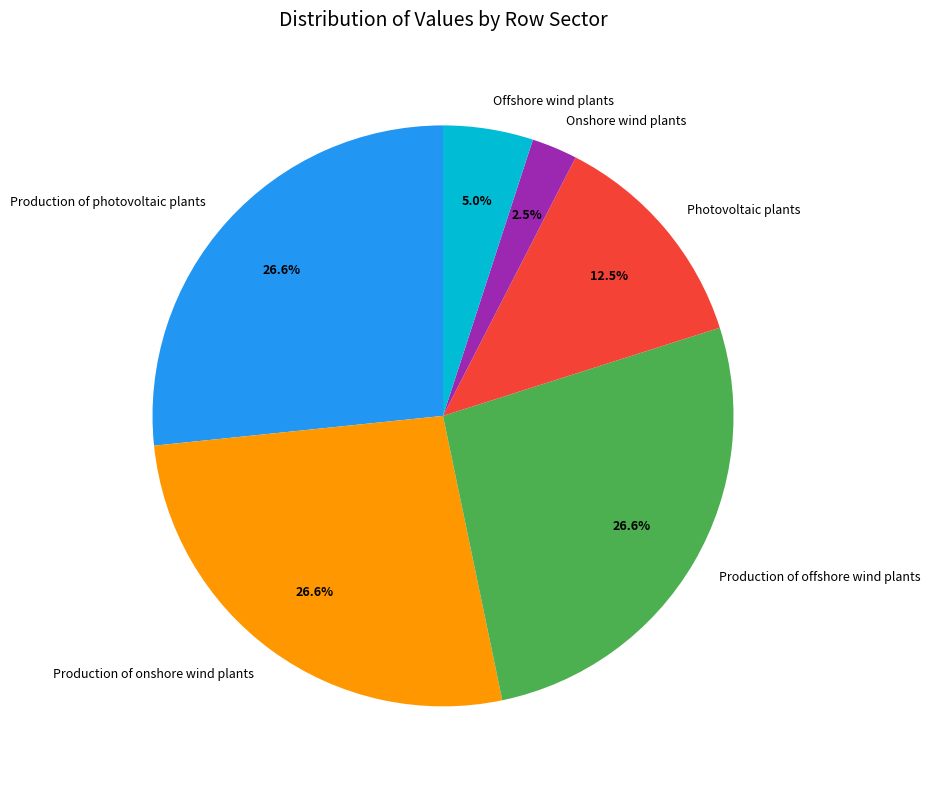

True or false: Offshore wind plants accounts for 1% of the total.

False